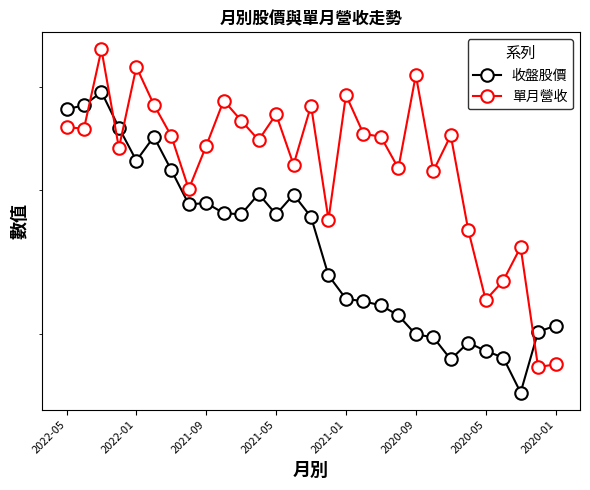

Reading left to right, transcribe all the data shown in this chart.

收盤股價: 37.6	38.0	39.5	35.7	32.5	34.8	31.7	28.8	28.9	28.1	28.0	29.6	28.0	29.6	27.8	23.6	22.1	21.9	21.7	21.1	20.0	19.9	18.6	19.6	19.1	18.8	17.0	20.1	20.5
單月營收: 35.7	35.6	44.4	33.7	42.3	38.1	34.9	30.1	33.9	38.5	36.4	34.5	37.1	32.2	38.0	27.6	39.1	35.1	34.8	31.9	41.4	31.6	34.9	26.8	22.0	23.2	25.6	18.2	18.4